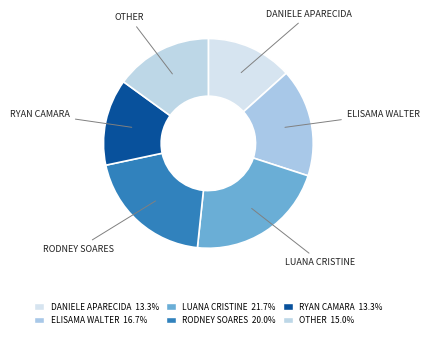

To the nearest percent, what is the difference between the largest and smallest slice percentages?

8%